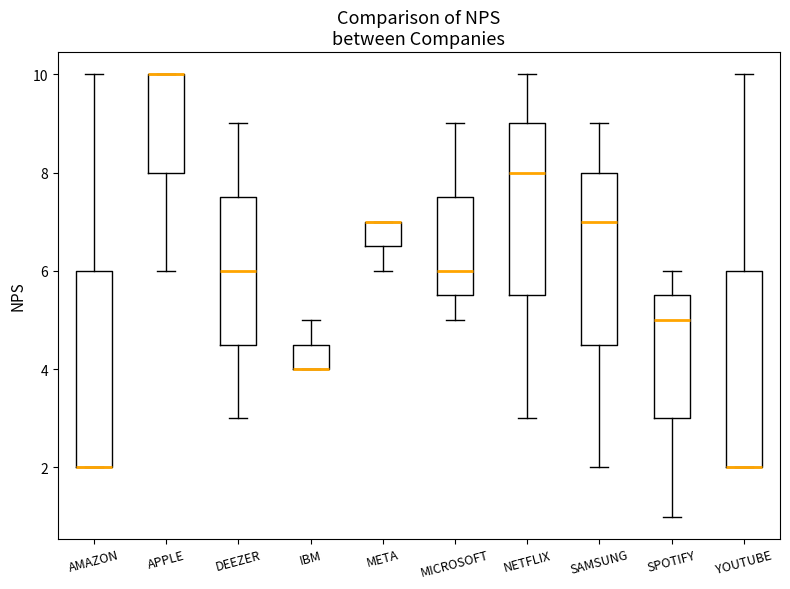

Reading left to right, transcribe this box plot: for each box, give where its median line is, the range the box spans, and where its two whiskers end, as read against the y-axis. The values are not printed on the chart, so give them approximately, as read against the axis.

AMAZON: median 2.0 (drawn on the box's lower edge), box 2.0 to 6.0, whiskers 2.0 to 10.0
APPLE: median 10.0 (drawn on the box's upper edge), box 8.0 to 10.0, whiskers 6.0 to 10.0
DEEZER: median 6.0, box 4.6 to 7.6, whiskers 3.0 to 9.0
IBM: median 4.0 (drawn on the box's lower edge), box 4.0 to 4.6, whiskers 4.0 to 5.0
META: median 7.0 (drawn on the box's upper edge), box 6.6 to 7.0, whiskers 6.0 to 7.0
MICROSOFT: median 6.0, box 5.6 to 7.6, whiskers 5.0 to 9.0
NETFLIX: median 8.0, box 5.6 to 9.0, whiskers 3.0 to 10.0
SAMSUNG: median 7.0, box 4.6 to 8.0, whiskers 2.0 to 9.0
SPOTIFY: median 5.0, box 3.0 to 5.6, whiskers 1.0 to 6.0
YOUTUBE: median 2.0 (drawn on the box's lower edge), box 2.0 to 6.0, whiskers 2.0 to 10.0